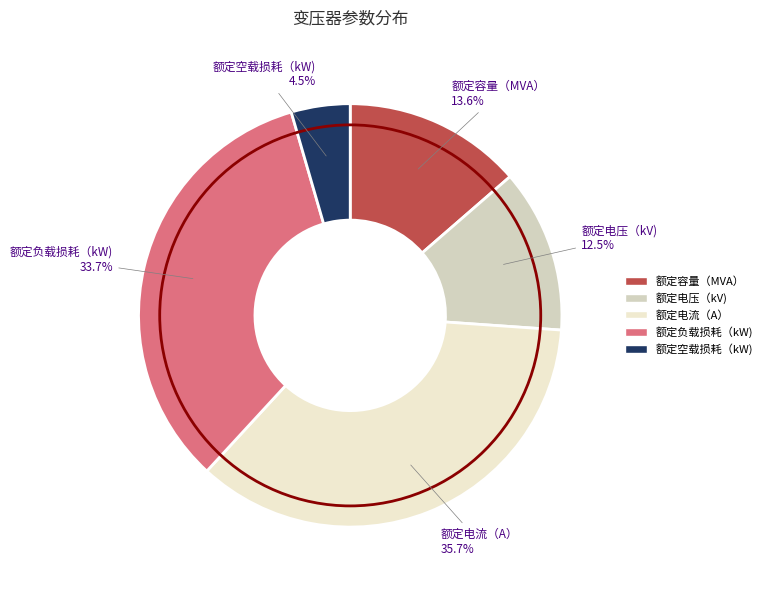

What portion of the pie excludes 额定电流（A）?

64.3%